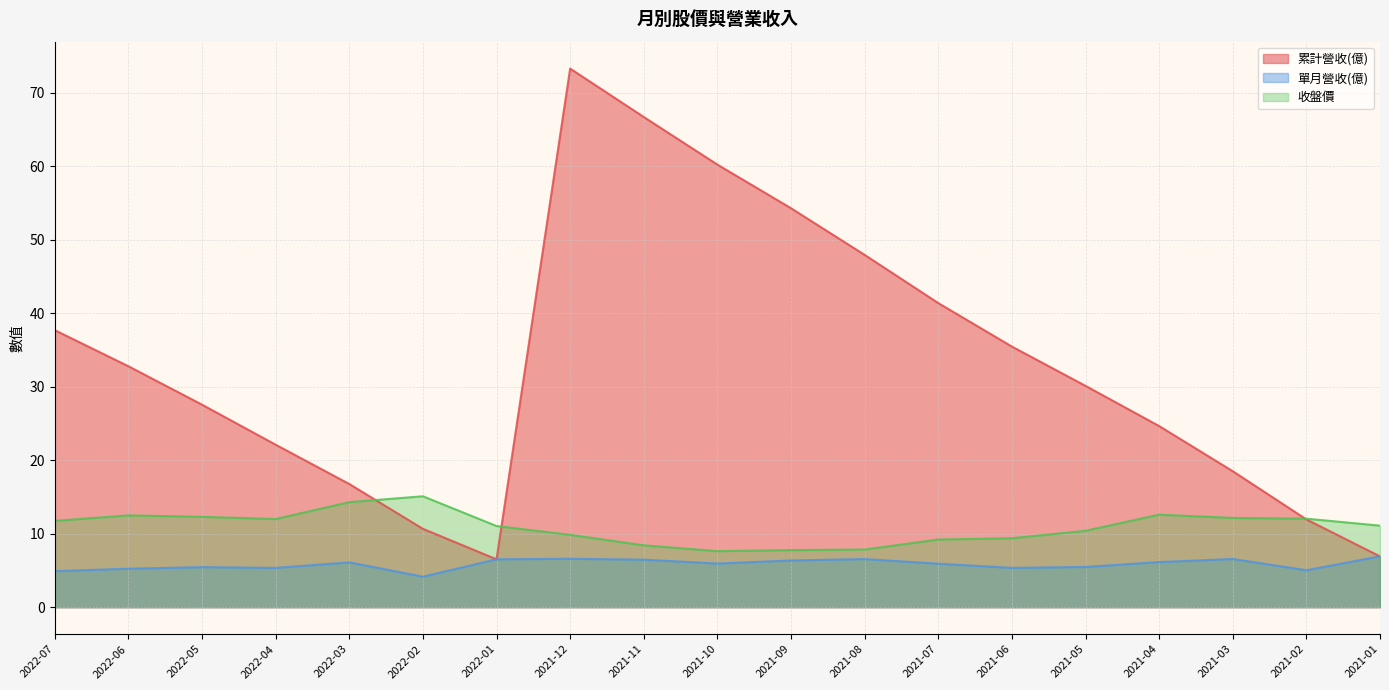

What is the lowest value of the 累計營收(億) series?

6.5